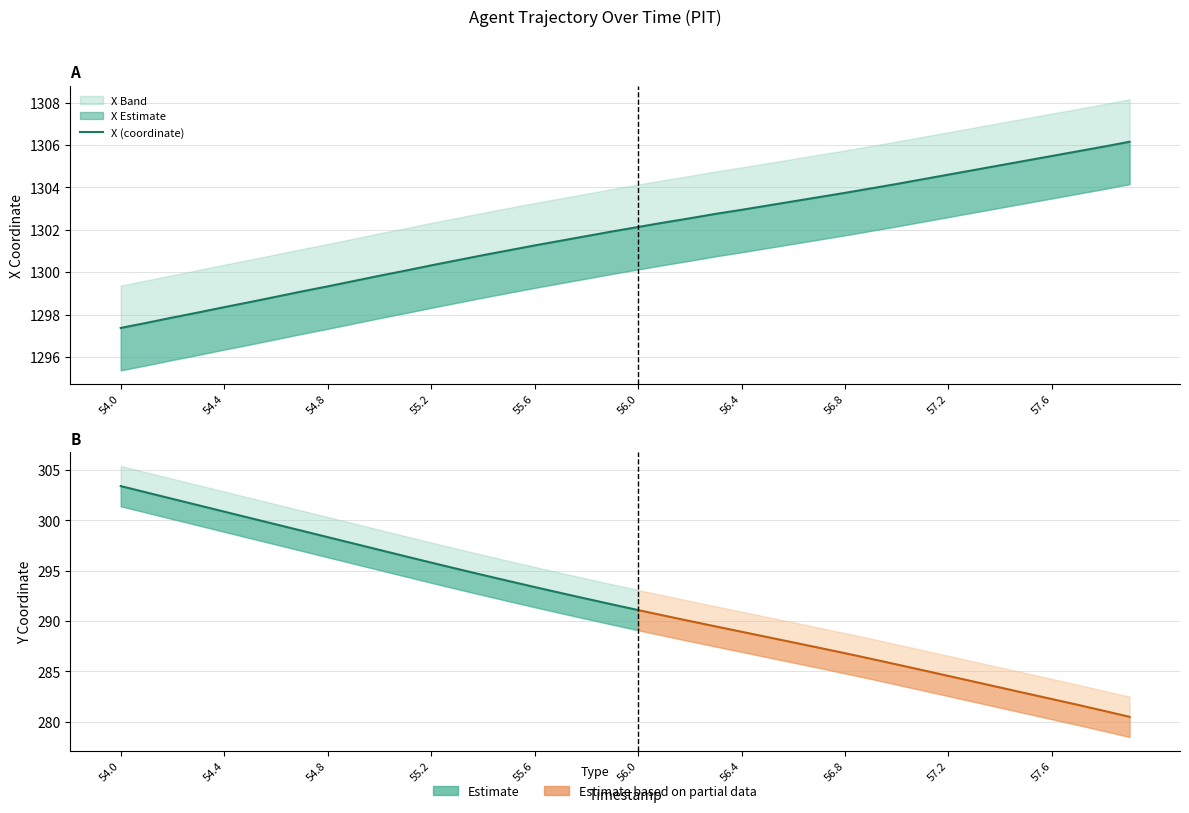

What is the change in value from 57.2 to 57.3?

+0.2